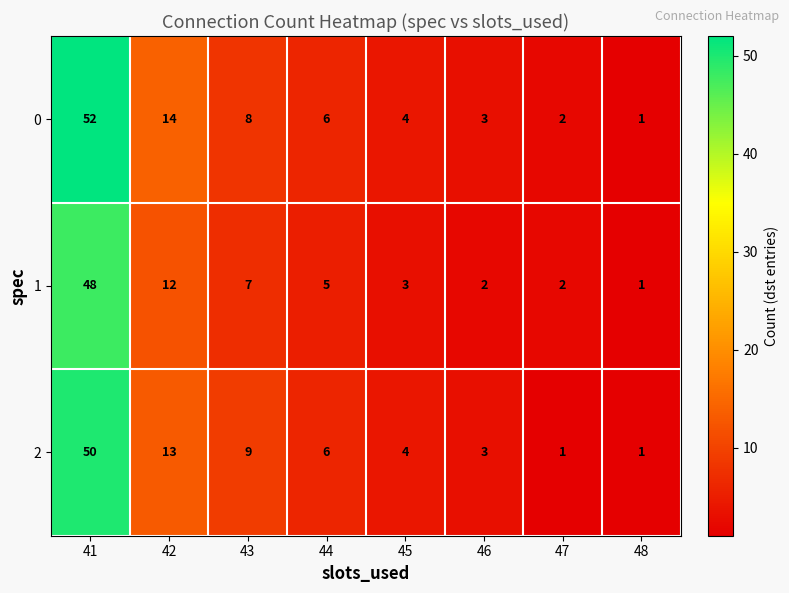

Where does the 2 series first go above 6?

41